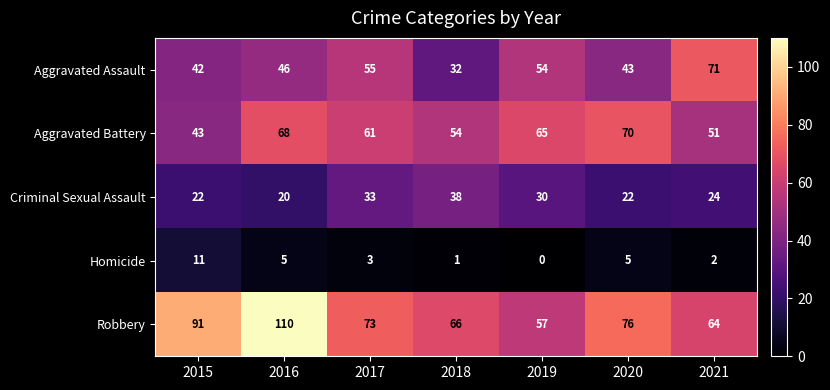

Rank the series at 2017 from highest to lowest value.

Robbery, Aggravated Battery, Aggravated Assault, Criminal Sexual Assault, Homicide